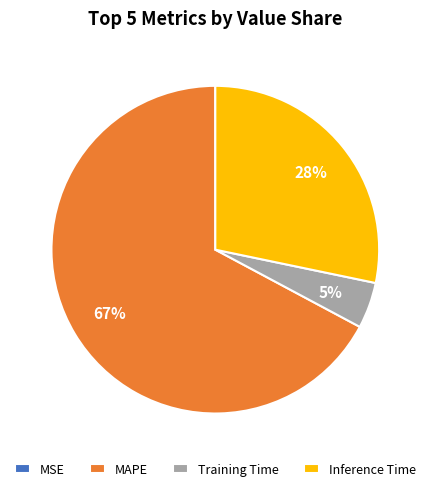

To the nearest percent, what percentage of the pie is MAPE?

67%